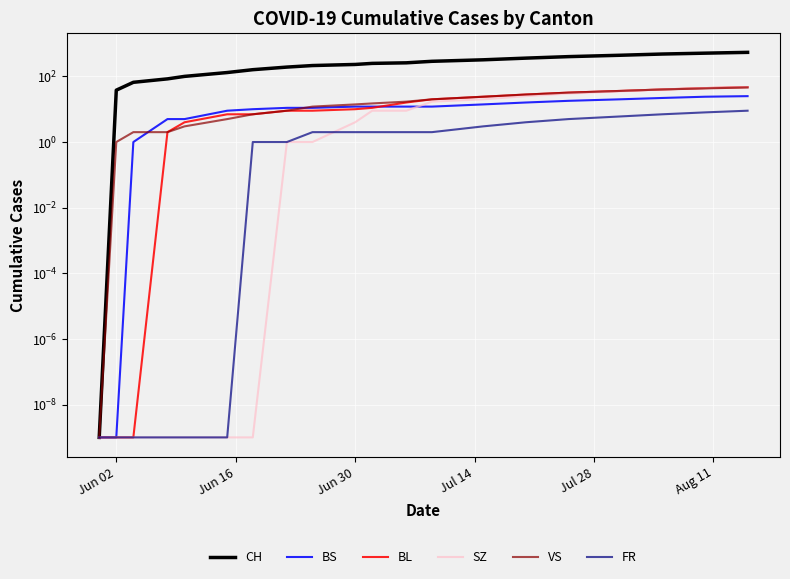

True or false: BS has more than 0 points higher than both neighbors.

False